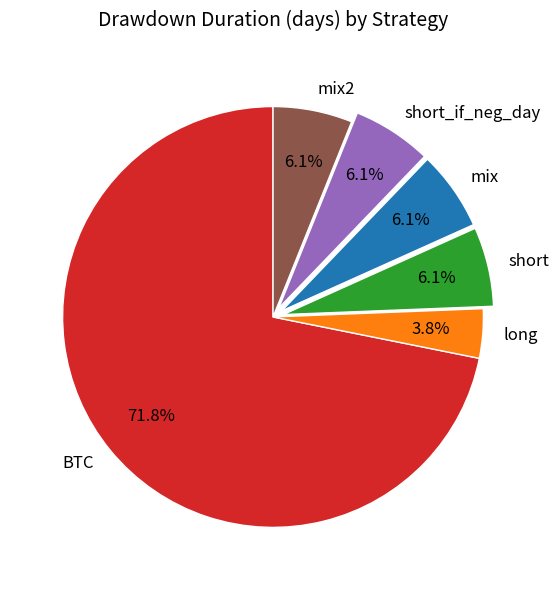

To the nearest percent, what percentage of the pie is mix?

6%